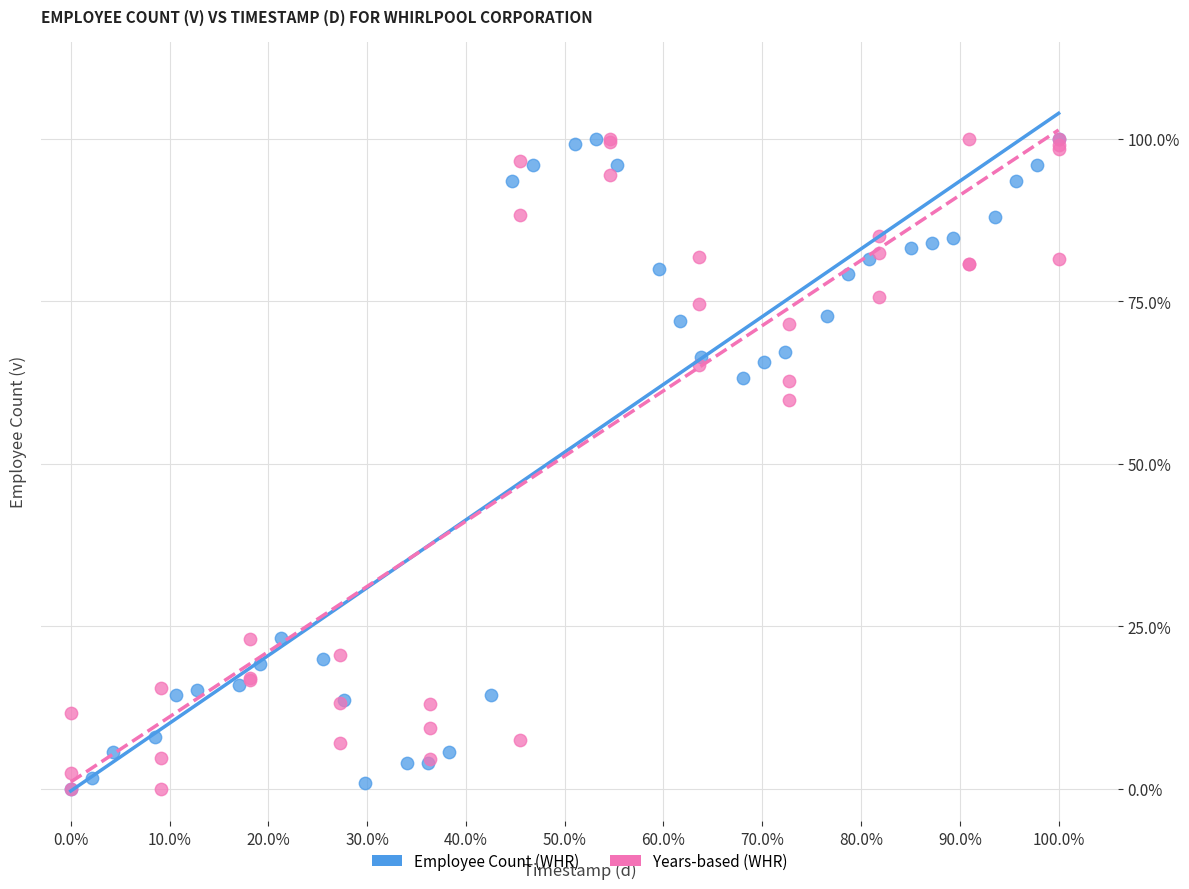

What are all the series names shown in the legend?

Employee Count (WHR), Years-based (WHR)